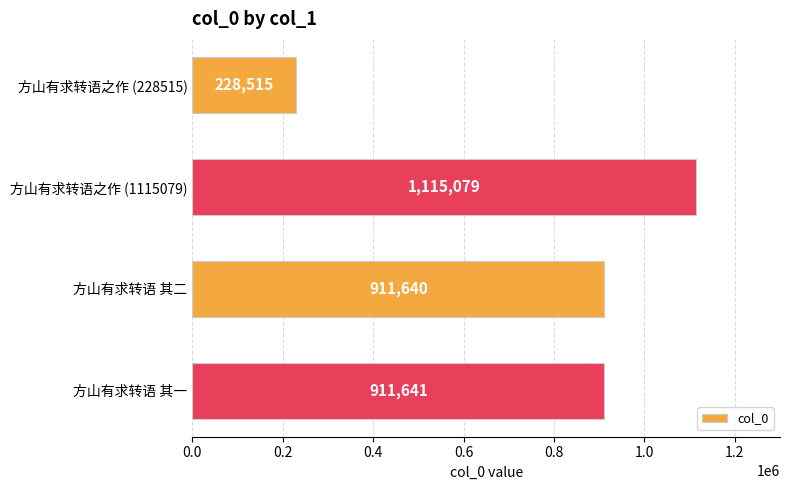

At which category does the chart reach its peak across all series?

方山有求转语之作 (1115079)